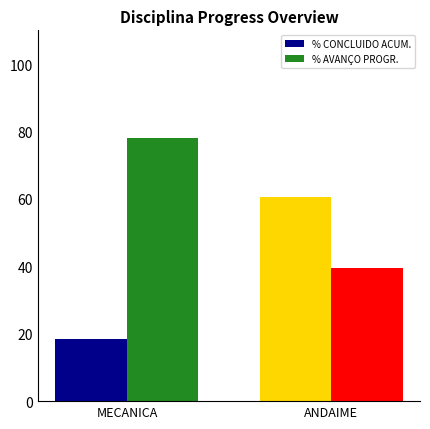

Which series has the largest range (max minus min)?

% CONCLUIDO ACUM.